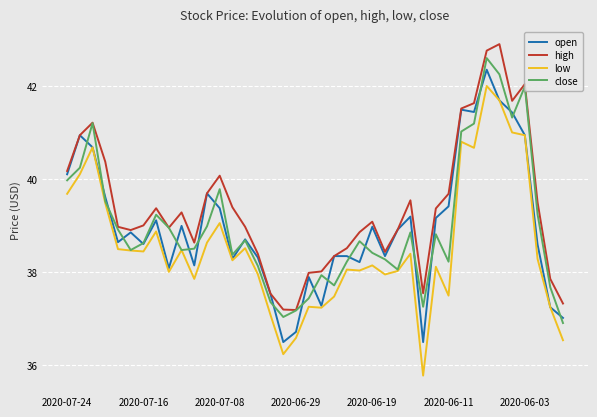

What is the minimum value shown in the chart?

35.8